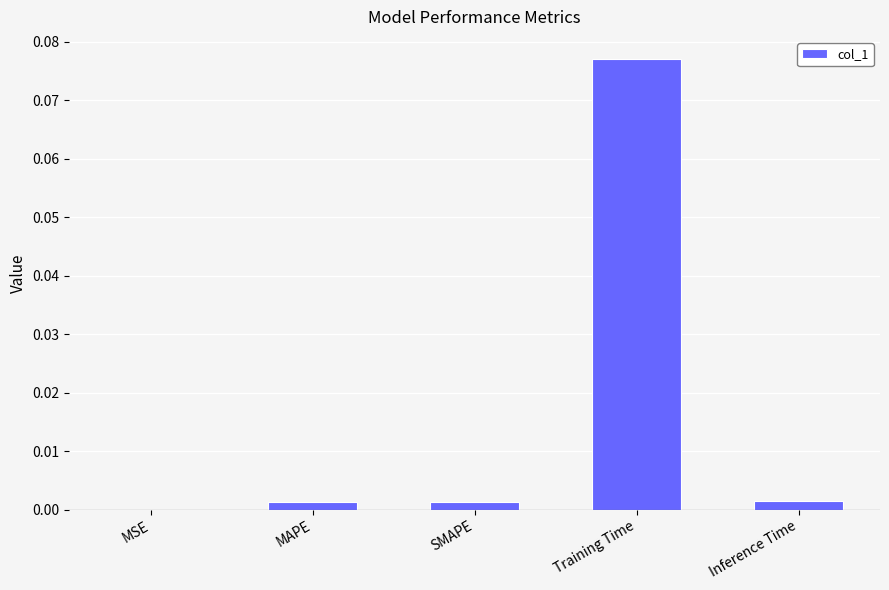

At which category does the chart reach its peak across all series?

Training Time